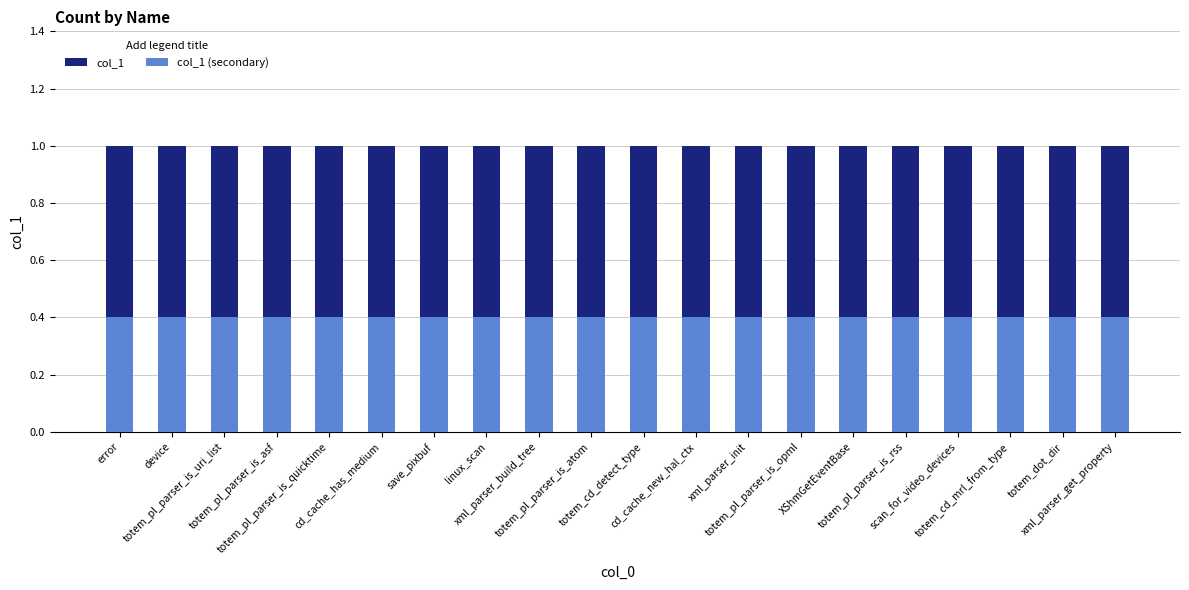

What are all the series names shown in the legend?

col_1, col_1 (secondary)